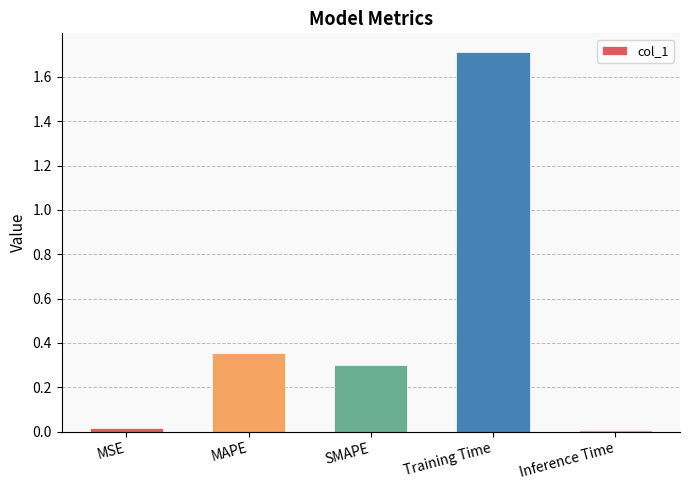

Is it true that the value at Training Time is 1.7?

True